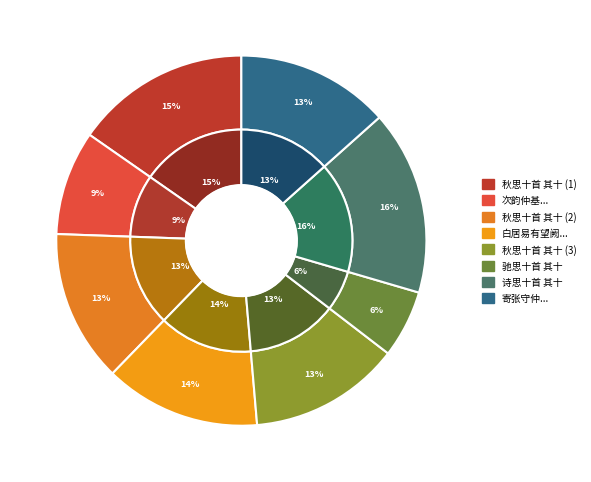

To the nearest percent, what is the difference between the 次韵仲基春来杂思十首 其十 and 秋思十首 其十 slice percentages?

6%